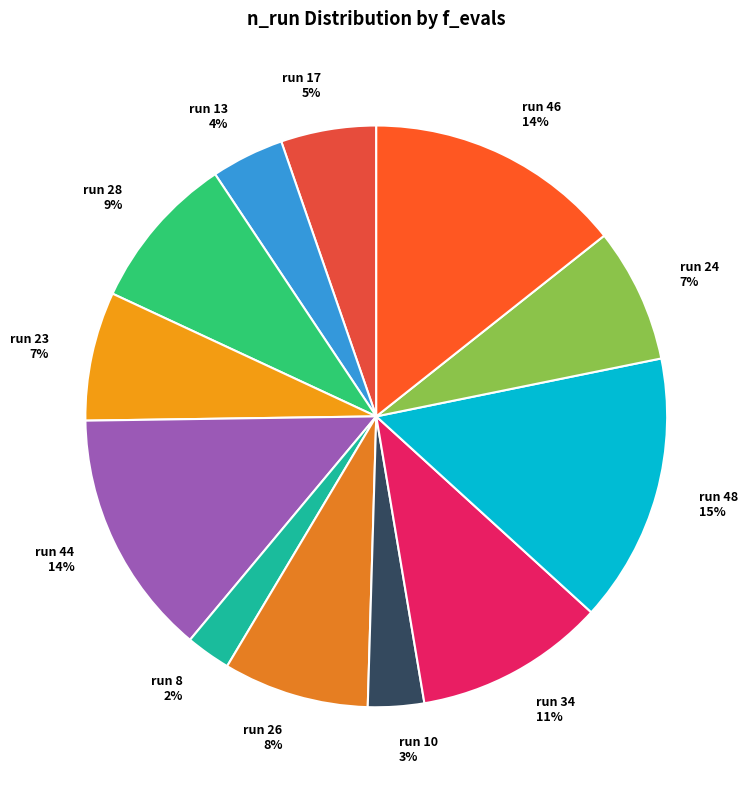

Is the sum of run 48 15% and run 13 4% greater than half?

No